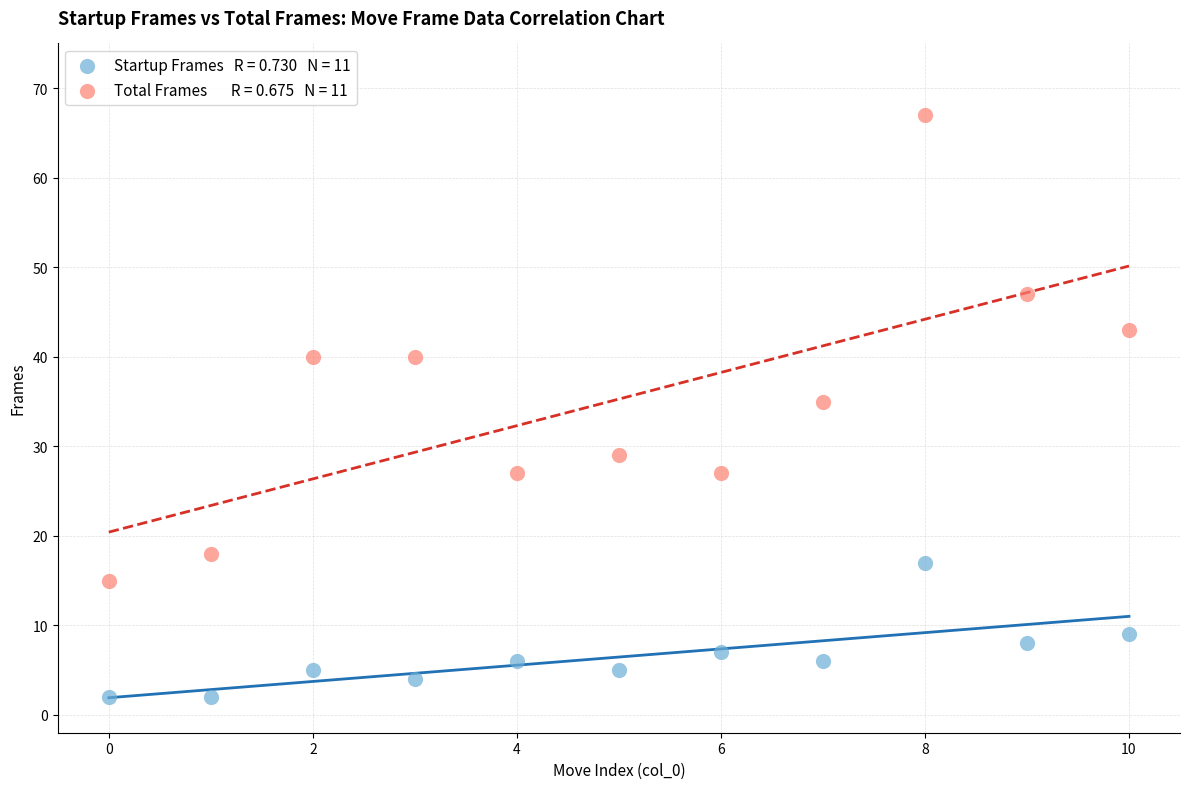

Across all series, what Y value is closest to 34?

35